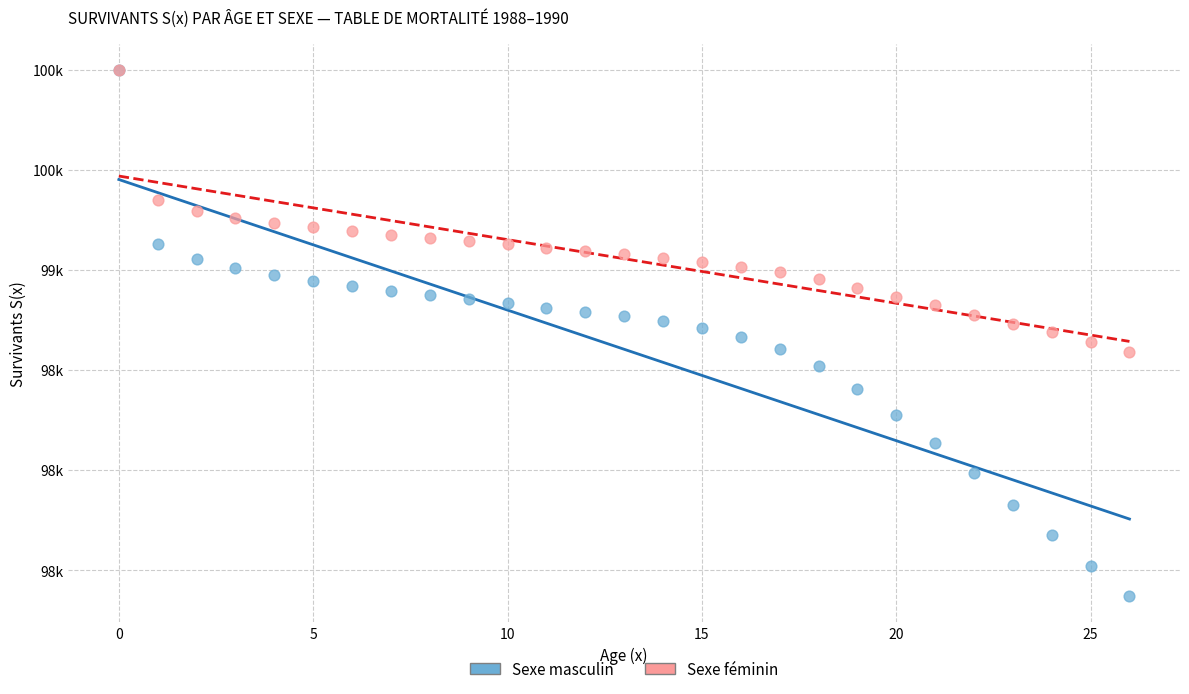

Which series has the widest spread of Y values?

Sexe masculin